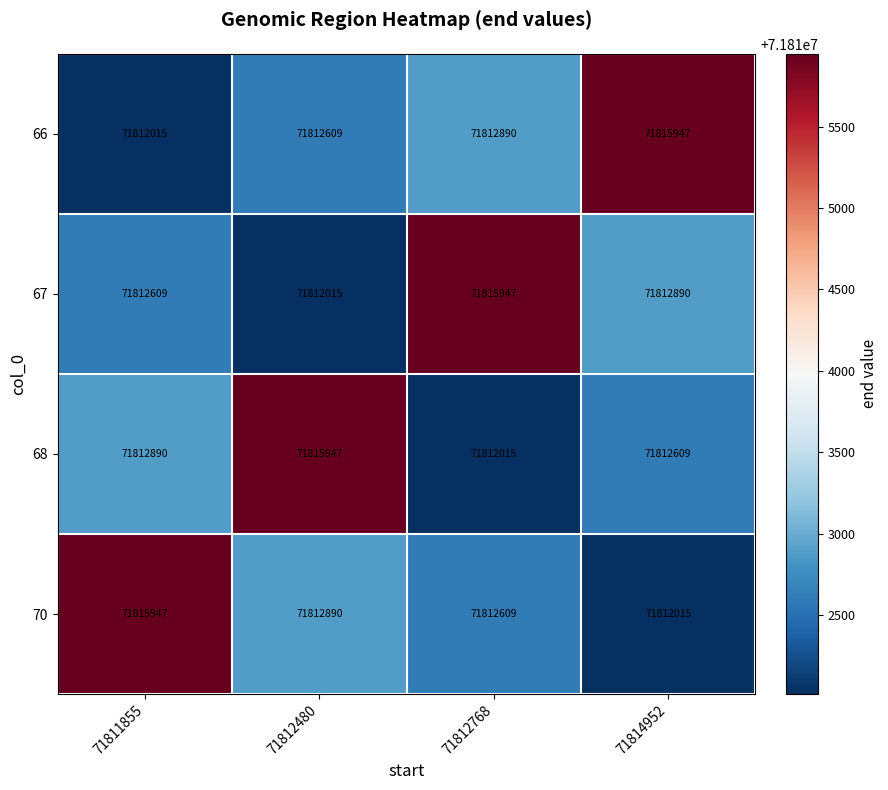

What is the approximate value of 70 at 71811855?

71815947